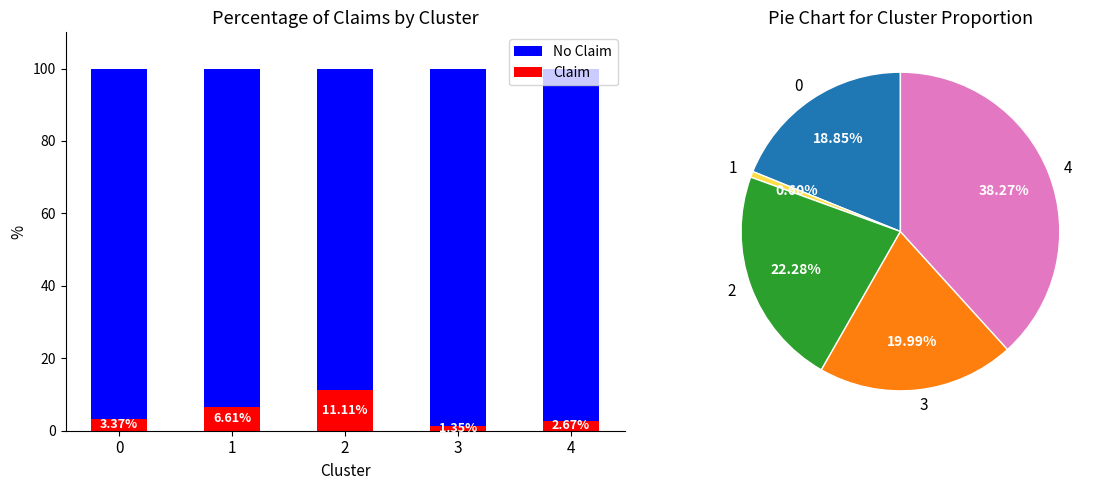

Which series has the largest total across all categories?

No Claim